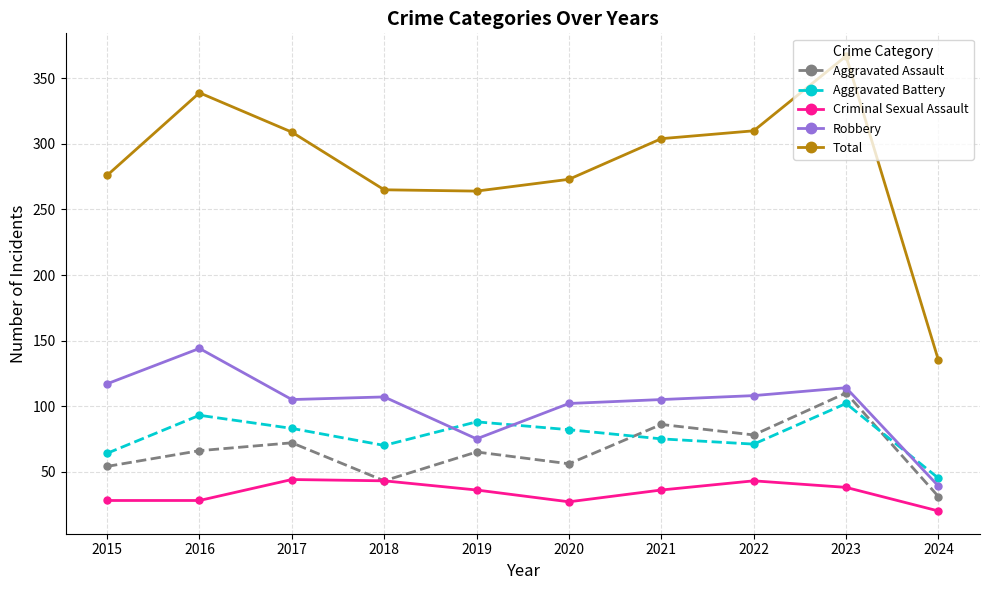

At which label does Aggravated Assault reach its peak?

2023